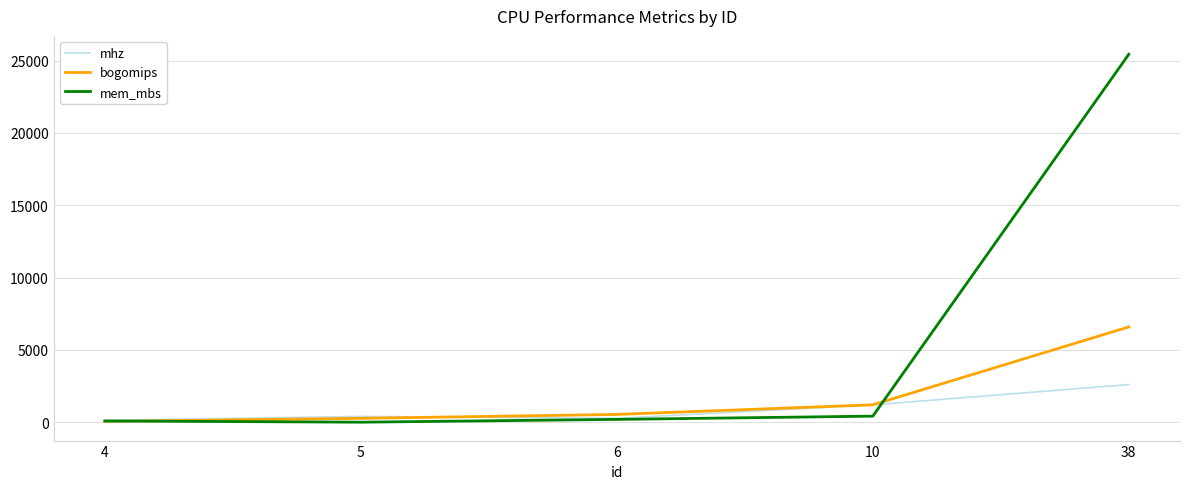

What are all the series names shown in the legend?

mhz, bogomips, mem_mbs